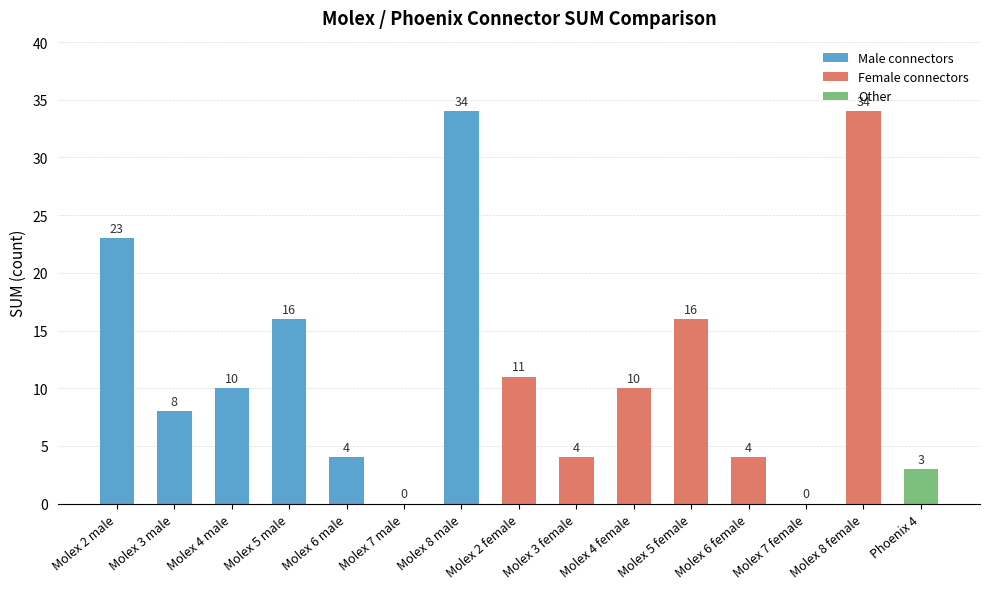

Which has a higher value, Molex 6 female or Molex 5 female?

Molex 5 female